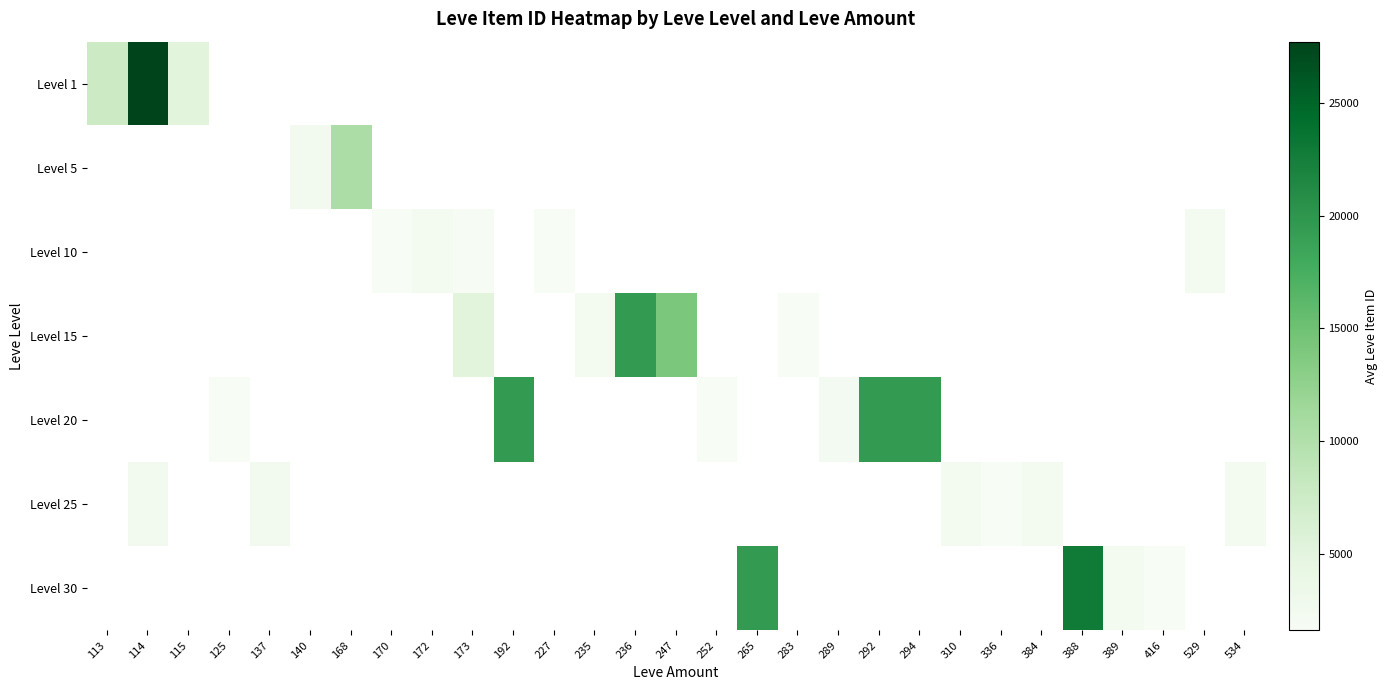

What is the maximum value shown in the chart?

27713.0